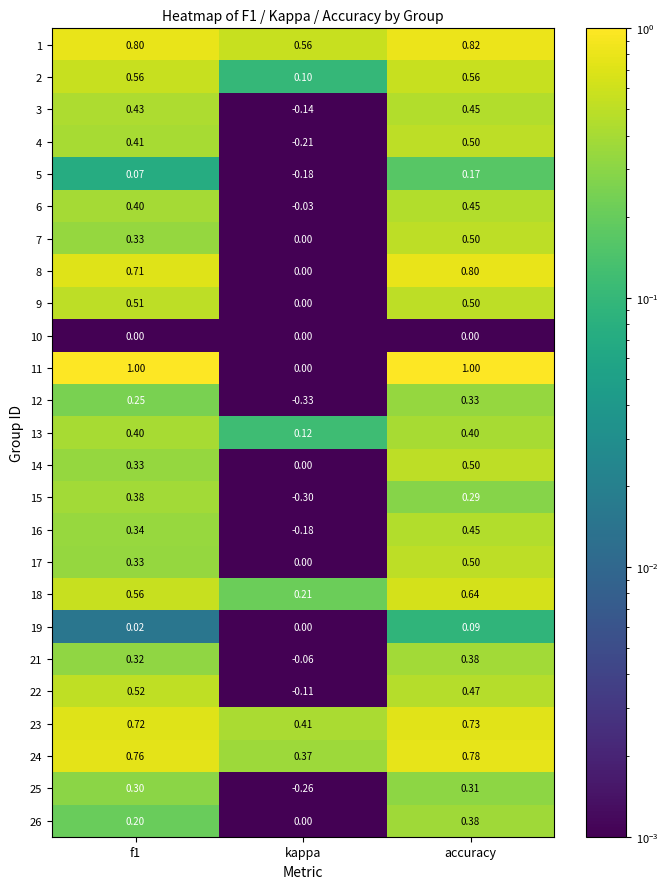

Which category has the lowest value in the 12 series?

kappa